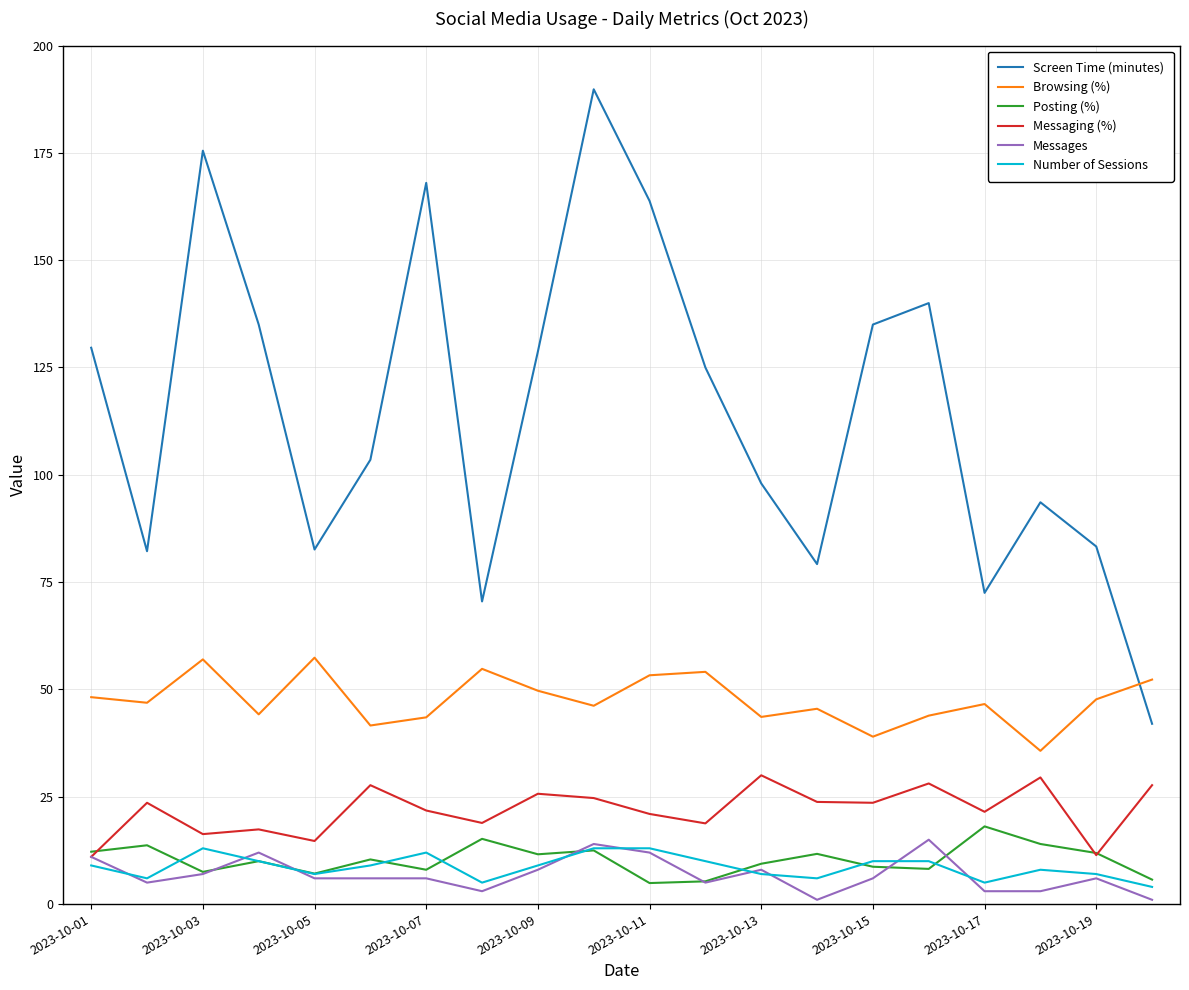

Does the chart have visible grid lines?

Yes